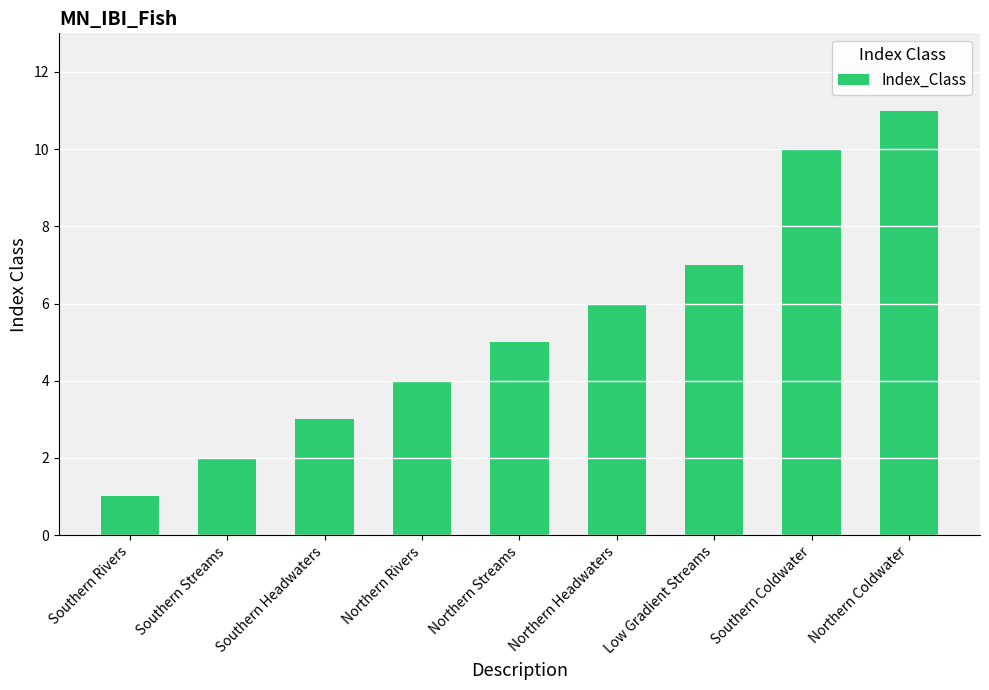

The chart shows a value of 1 at Southern Headwaters. True or false?

False